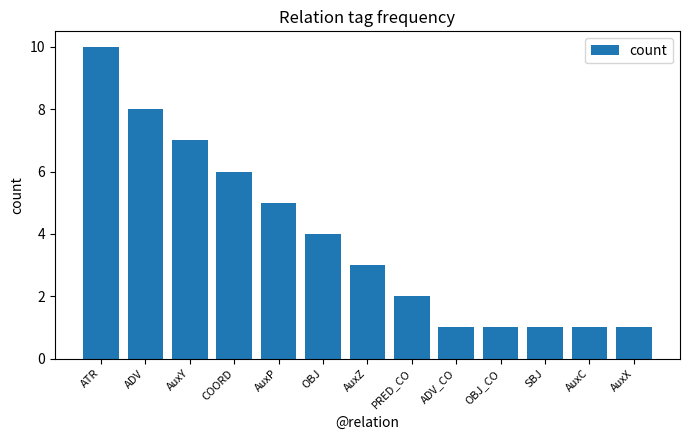

What is the label of the 13th bar from the right?

ATR